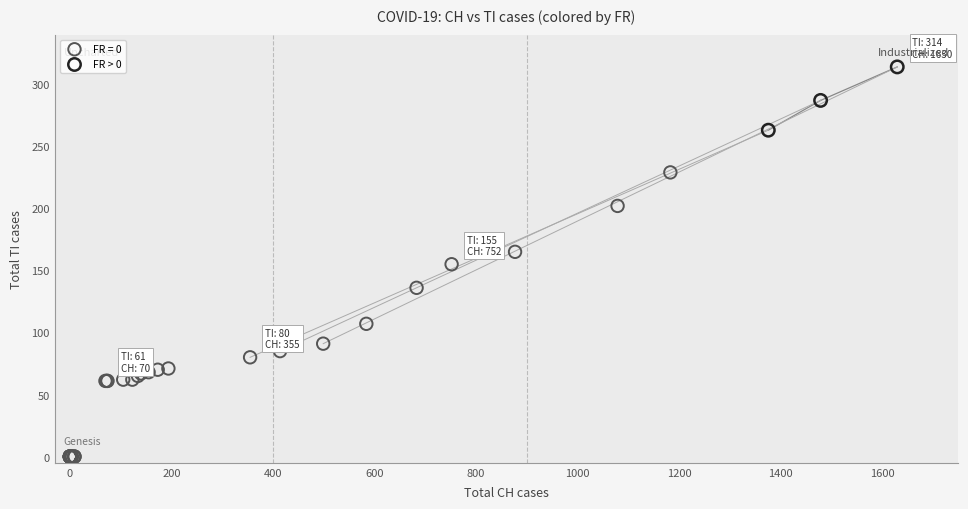

Which series reaches the minimum Y coordinate?

FR = 0